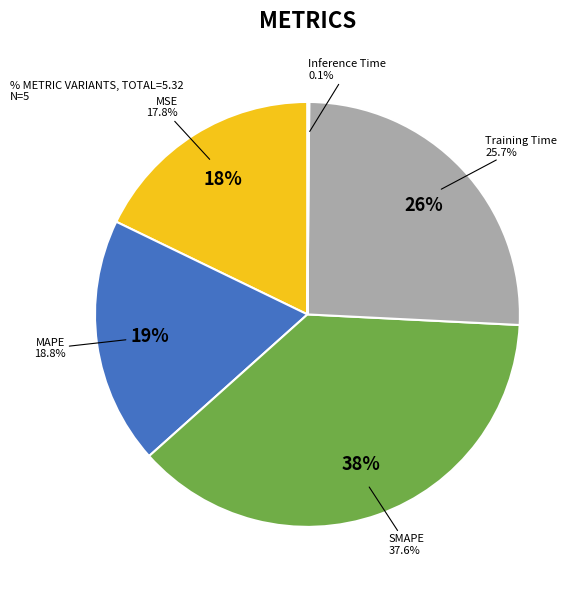

Combined, what portion of the pie is SMAPE and Training Time?

63.3%